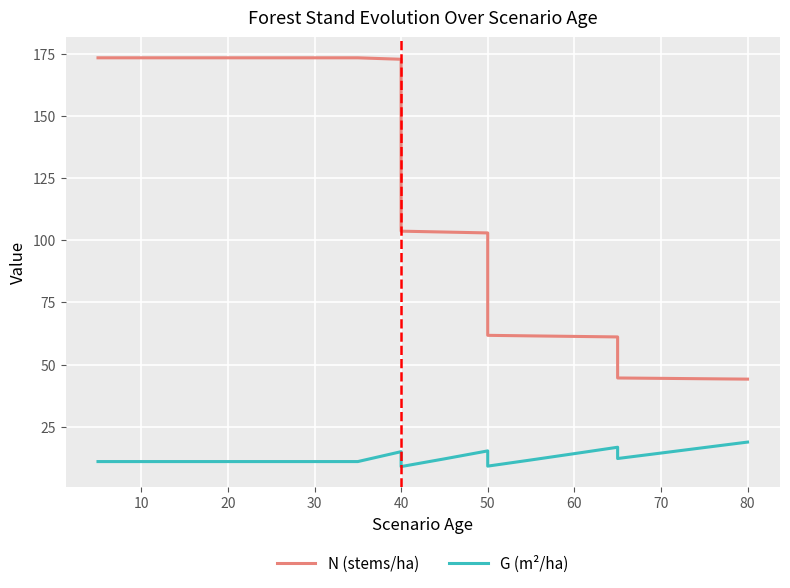

What is the label of the 20th point from the left?

80